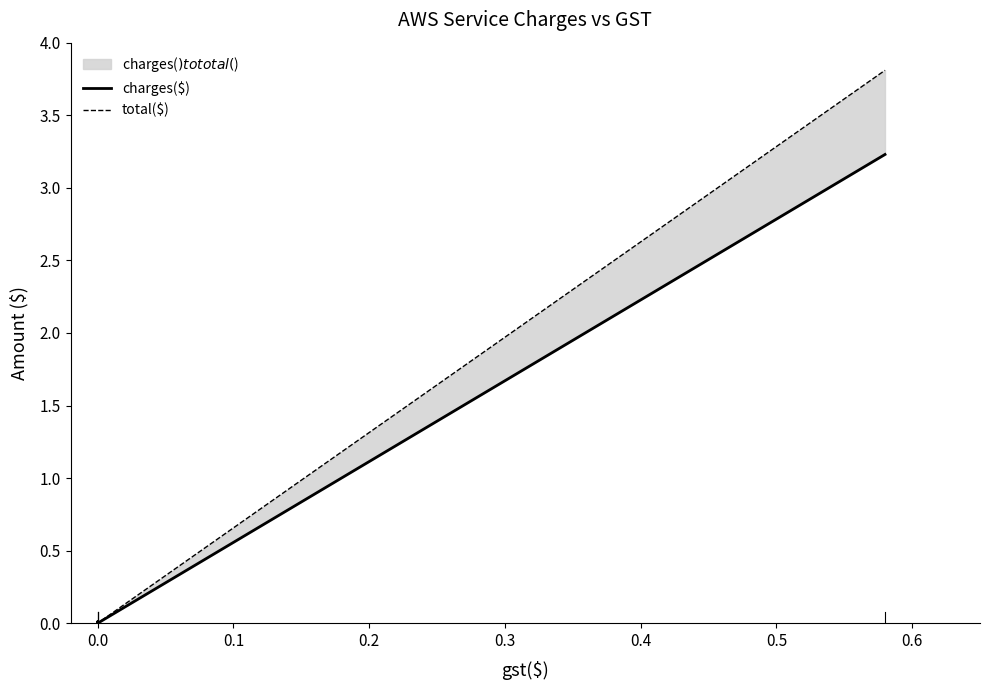

How many lines are shown in the chart?

2